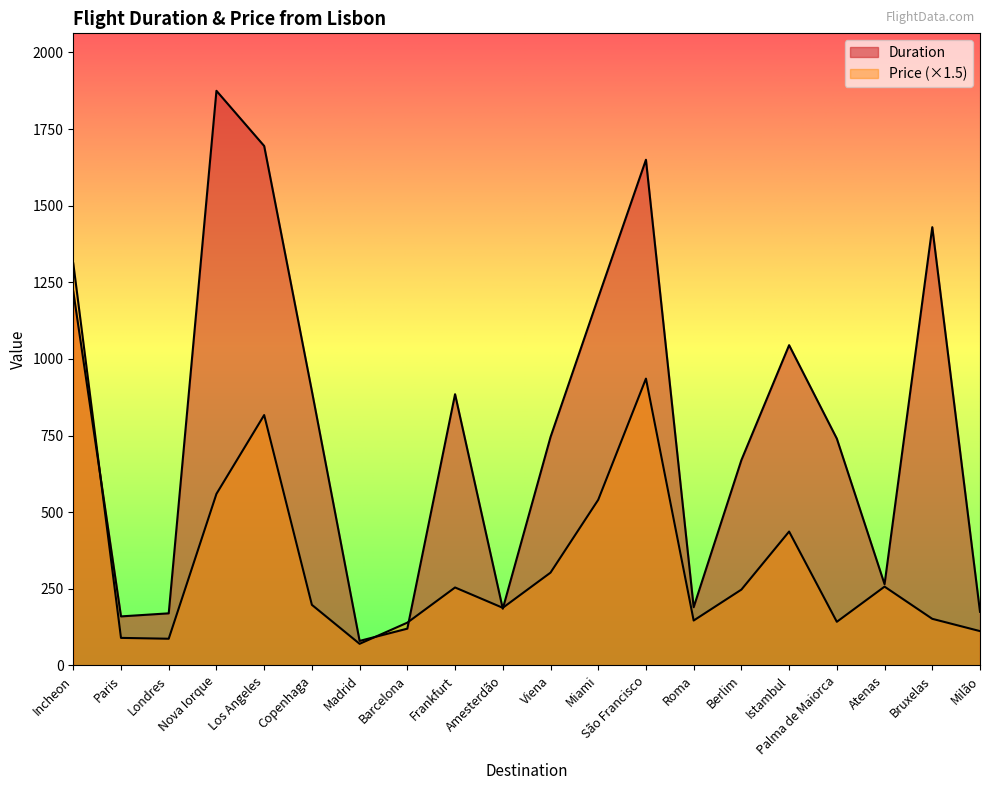

How many values in the Duration series exceed 745?

9